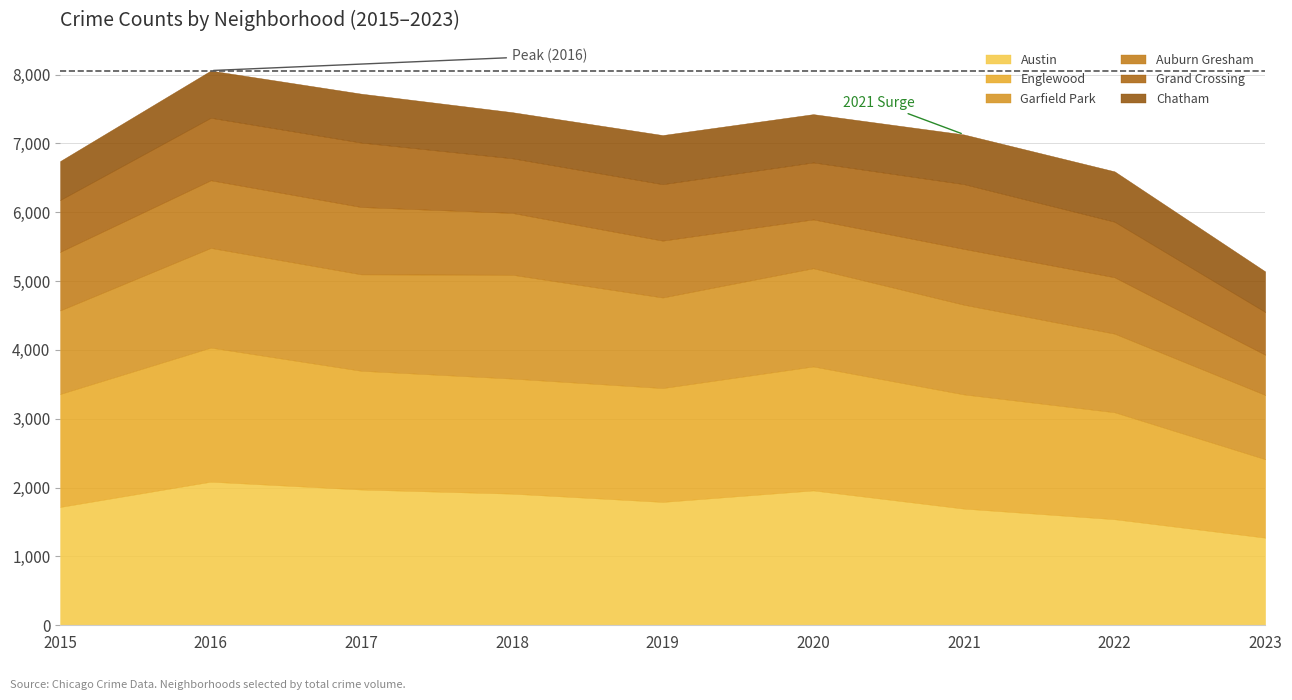

What are all the series names shown in the legend?

Austin, Englewood, Garfield Park, Auburn Gresham, Grand Crossing, Chatham